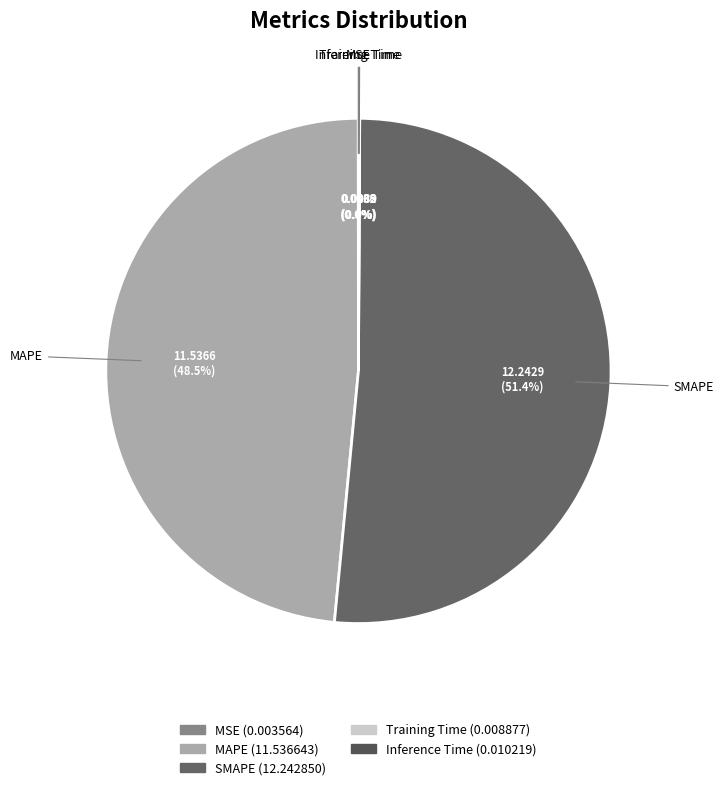

What is the largest slice in the pie chart?

SMAPE